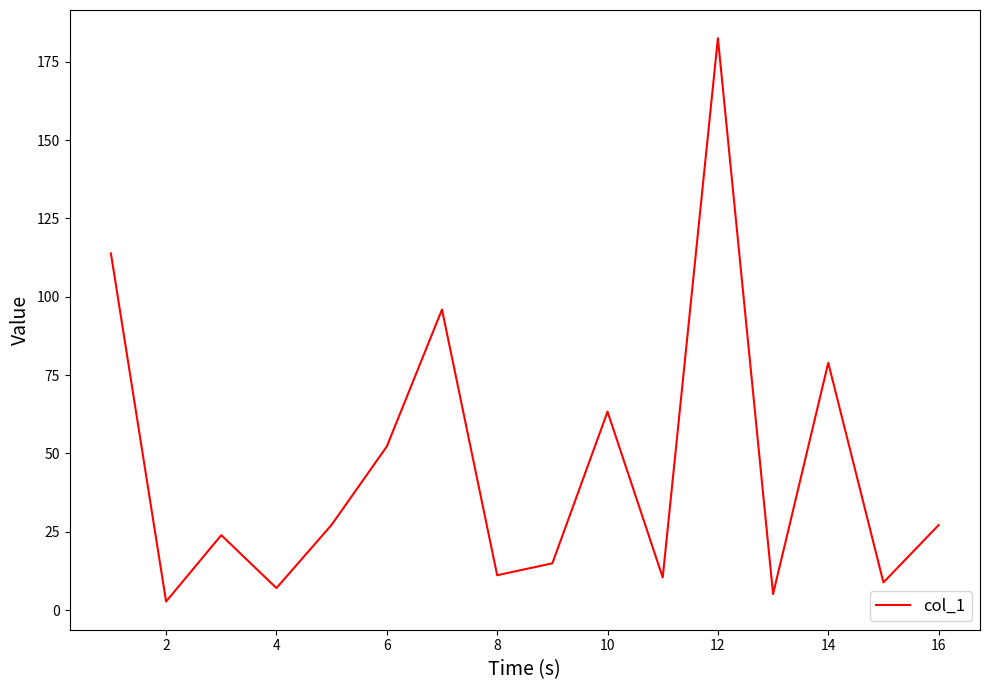

What is the difference between the maximum and minimum values?

179.8